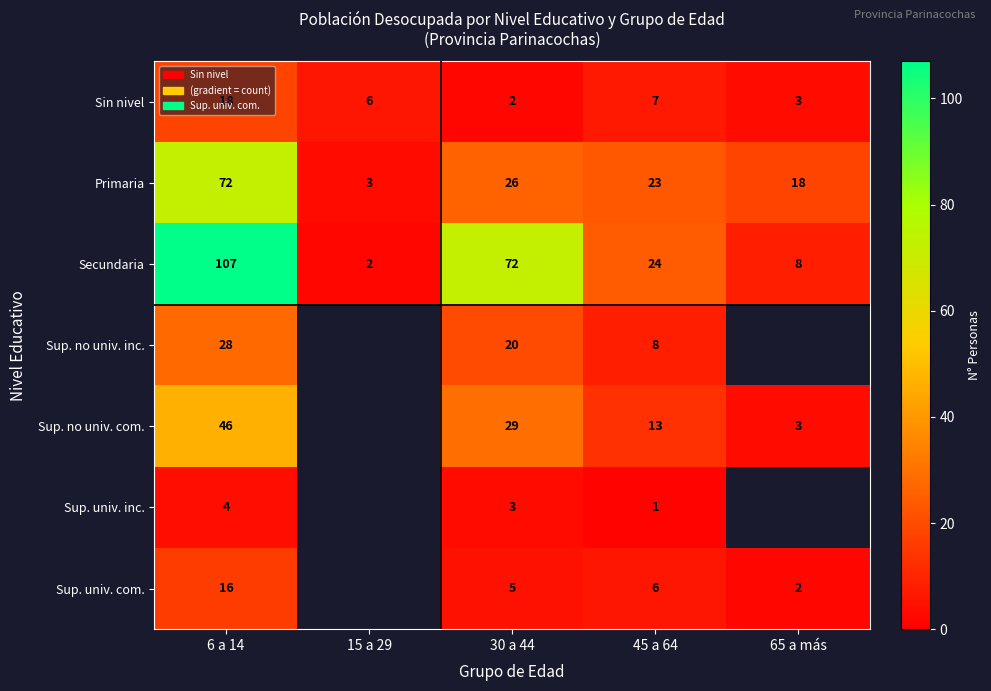

The Sup. univ. inc. series shows 3 at 30 a 44. True or false?

True